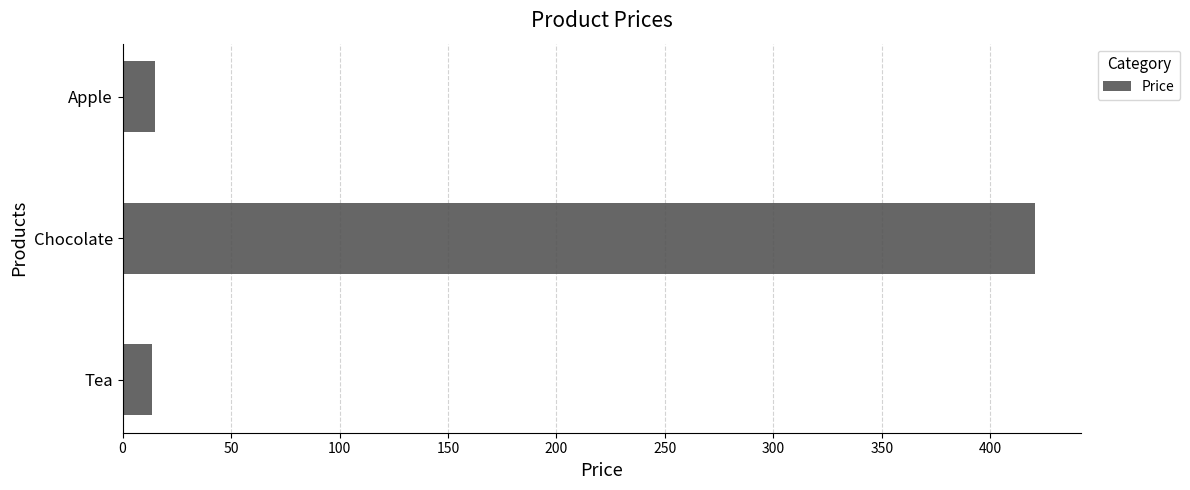

What is the maximum value shown in the chart?

420.7